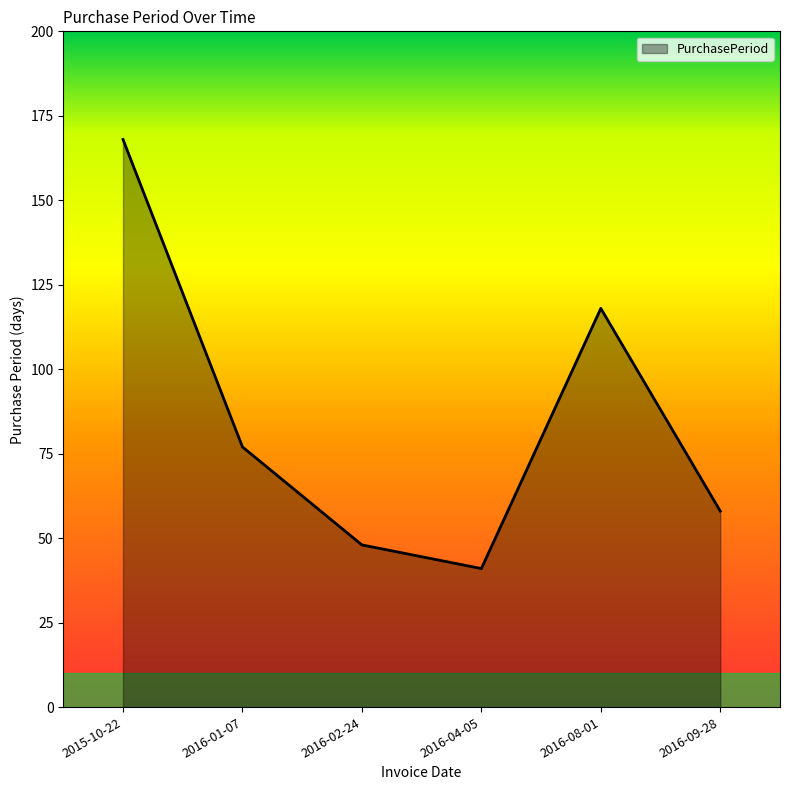

At which category does the chart reach its minimum across all series?

2016-04-05